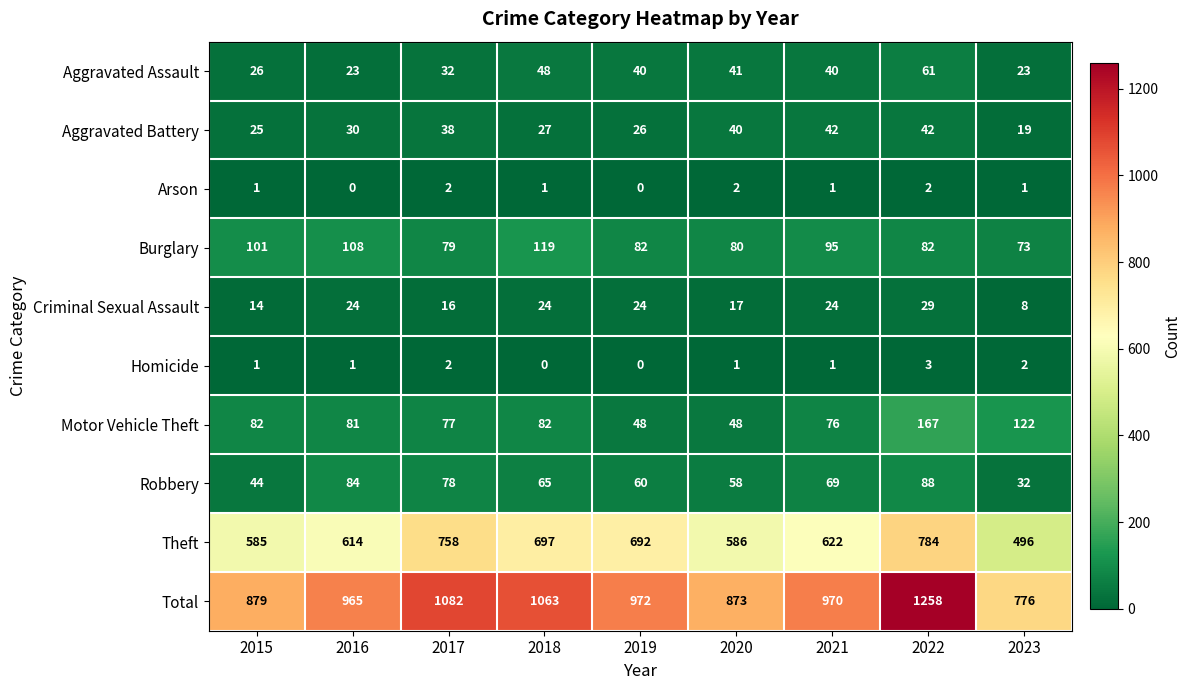

At which category is the sum across all series the highest?

2022